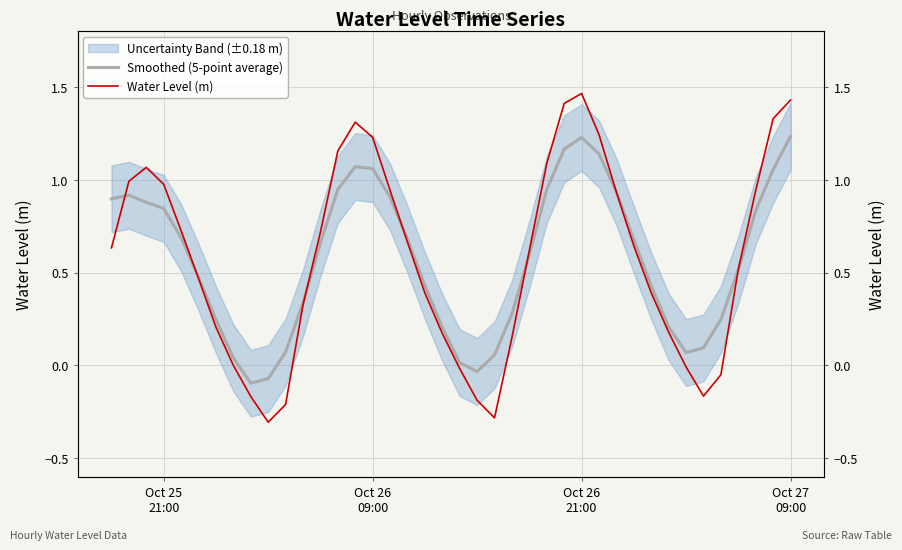

Does the chart display data point markers on the line(s)?

No